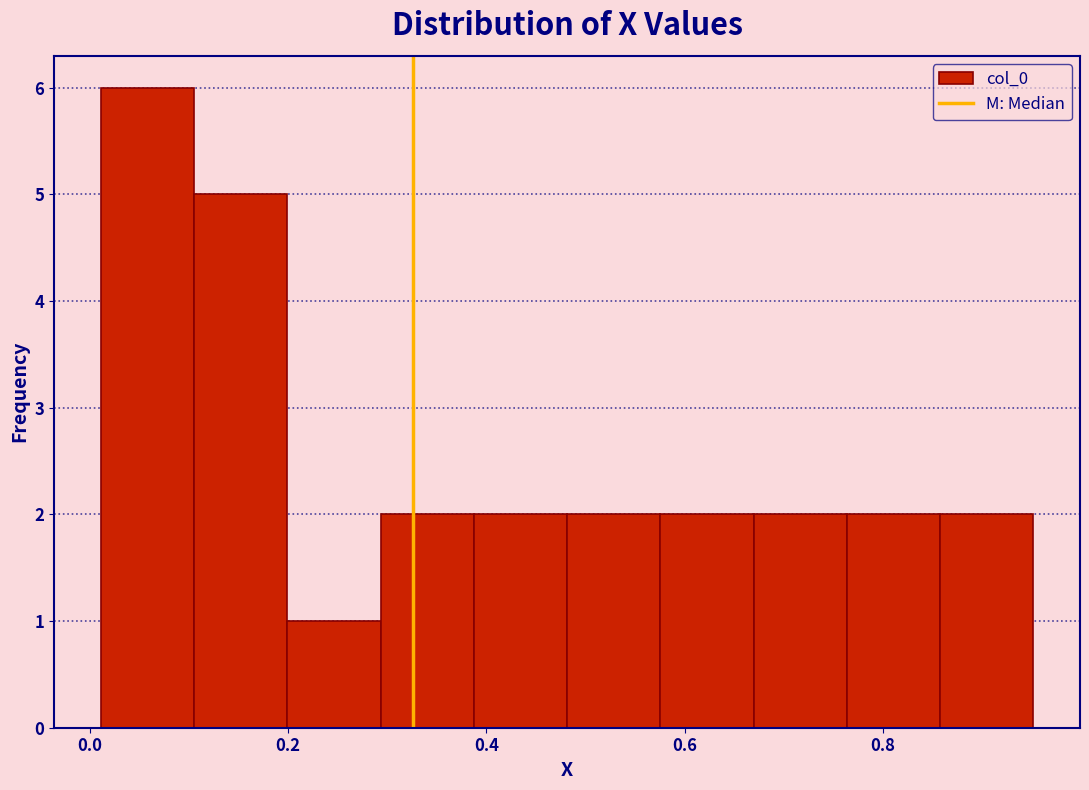

Which range on the x-axis has the tallest bar?

0.02 to 0.10